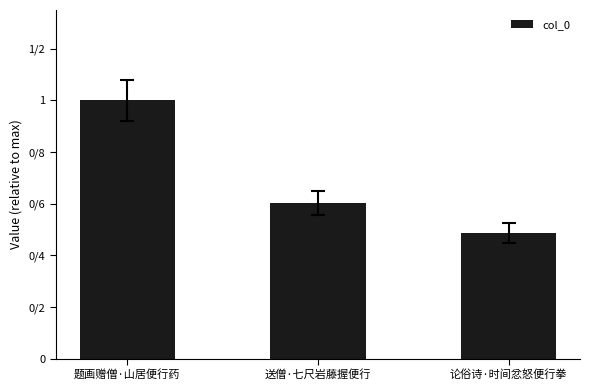

Are the bars horizontal?

No